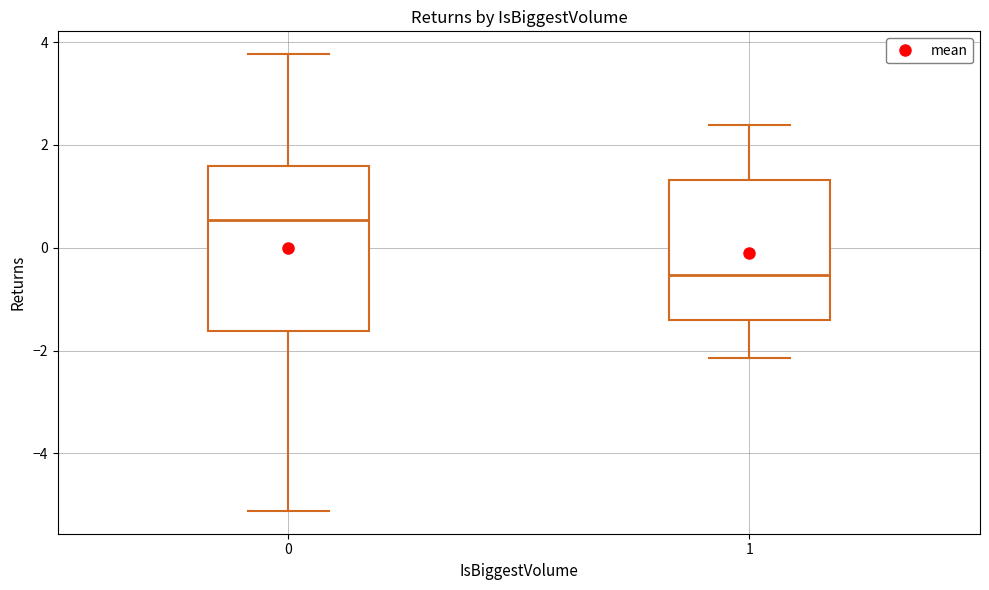

Where is the lower edge of the box at x = 0 on the y-axis? The values are not printed on the chart, so give them approximately, as read against the axis.

-1.6